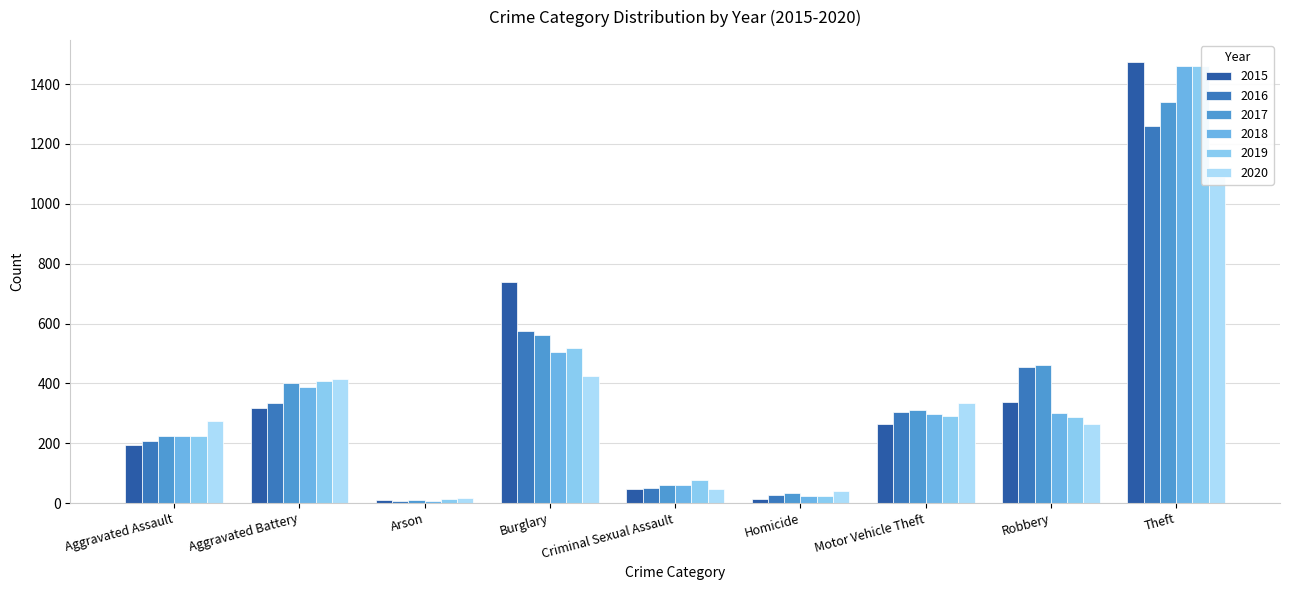

List the series in order of their peak value, highest first.

2015, 2018, 2019, 2017, 2016, 2020